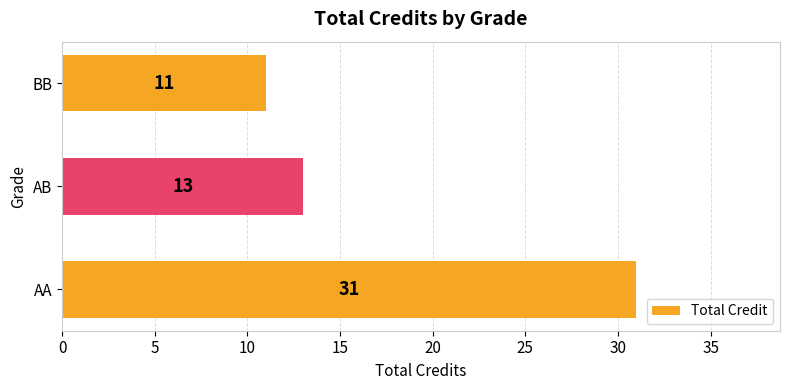

Are the bars grouped side by side (vs. stacked)?

No